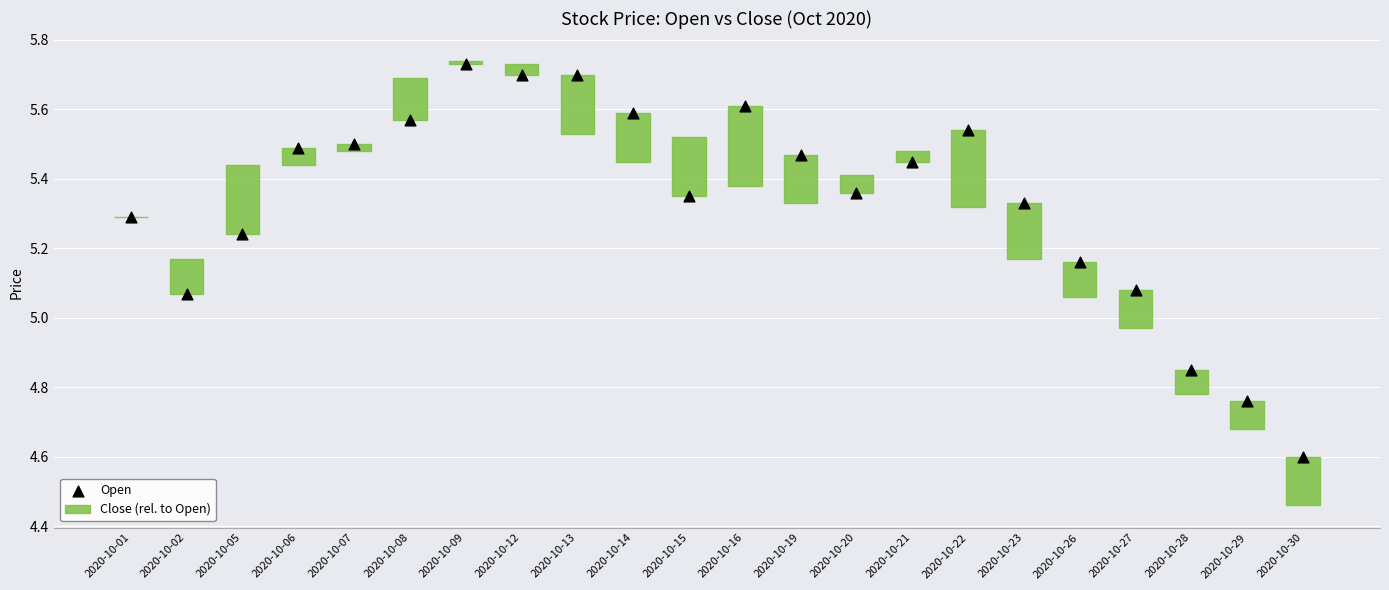

Is the value of Close (rel. to Open) at 2020-10-02 greater than the value of Open at 2020-10-14?

No